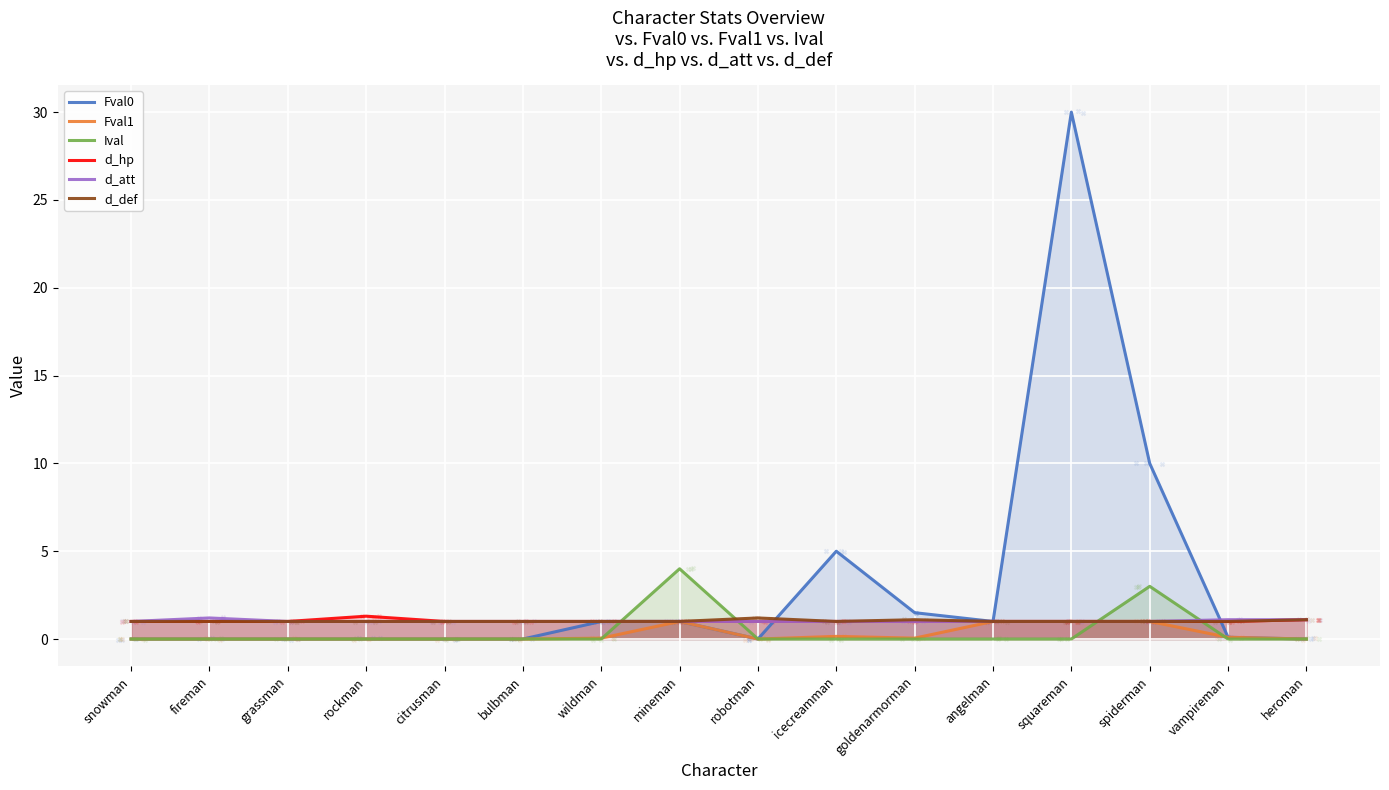

What is the total value across all series at mineman?

9.0